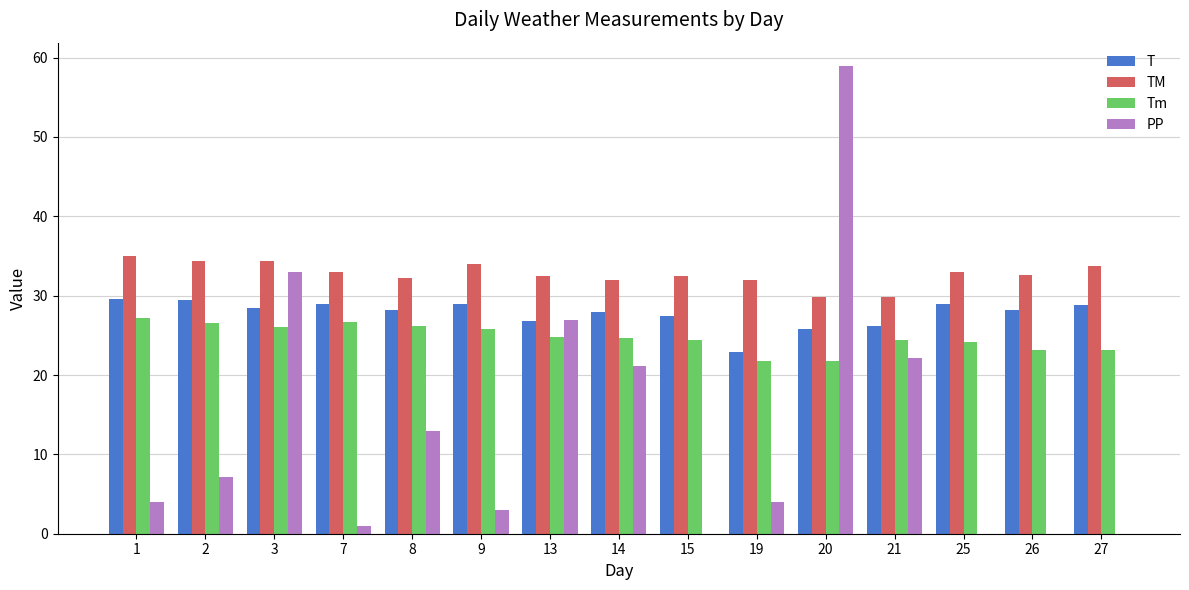

Which label corresponds to the largest value in the chart?

20